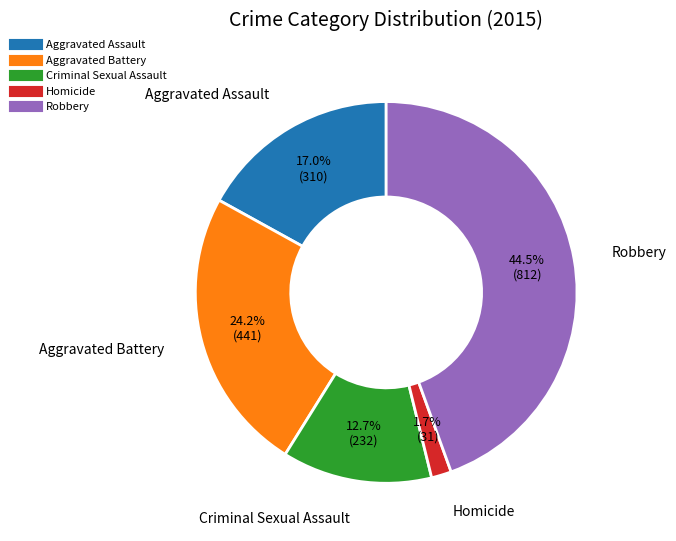

To the nearest percent, what is the average slice percentage?

20%